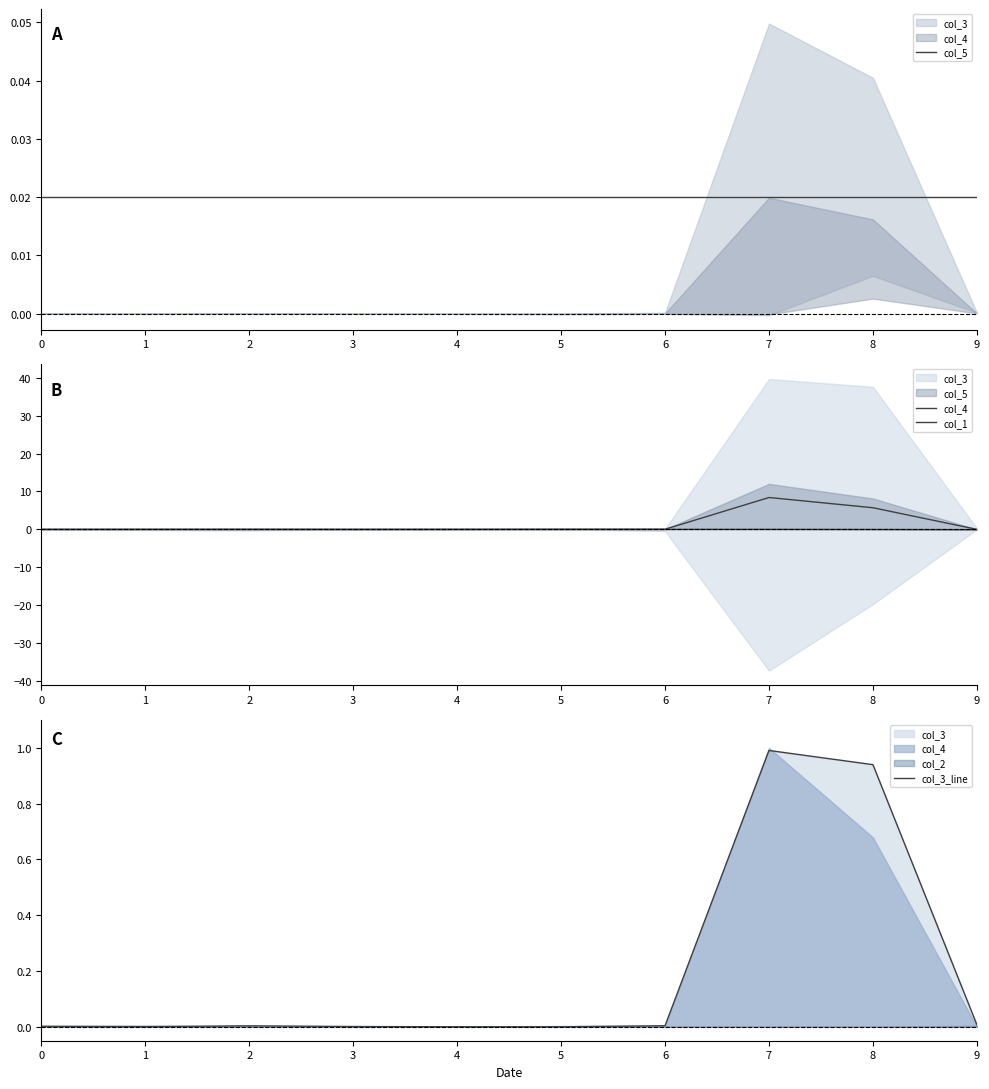

Which series has the largest range (max minus min)?

col_4